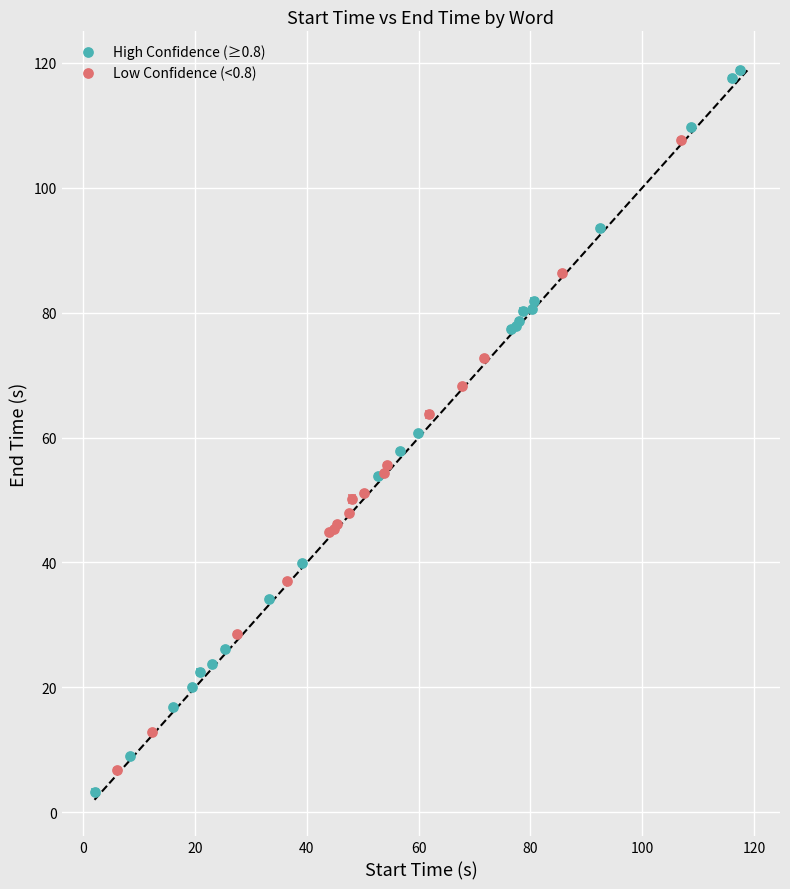

Which series has the largest Y range (max minus min)?

High Confidence (≥0.8)